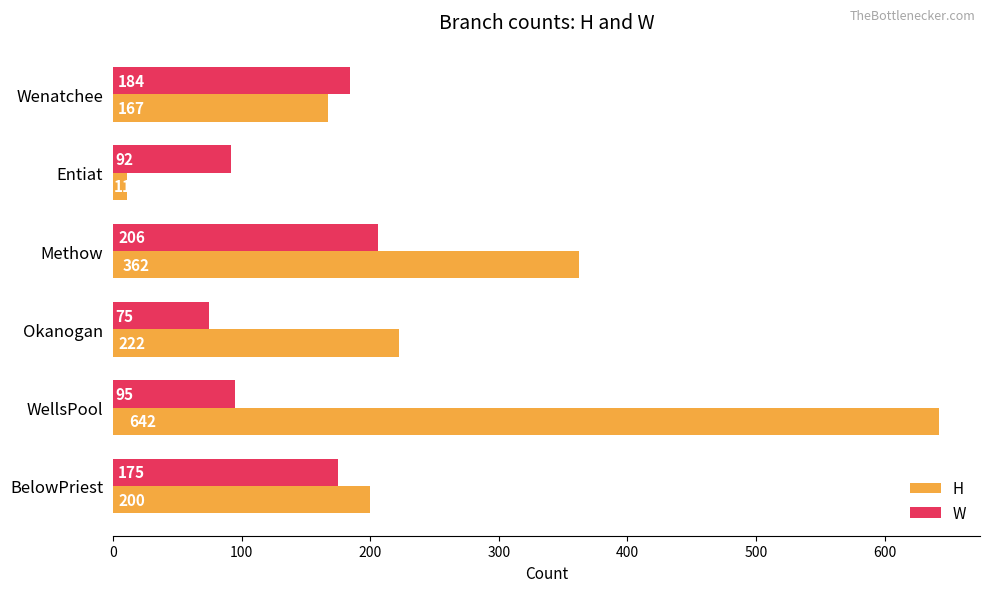

Rank the series by their maximum value, from highest to lowest.

H, W